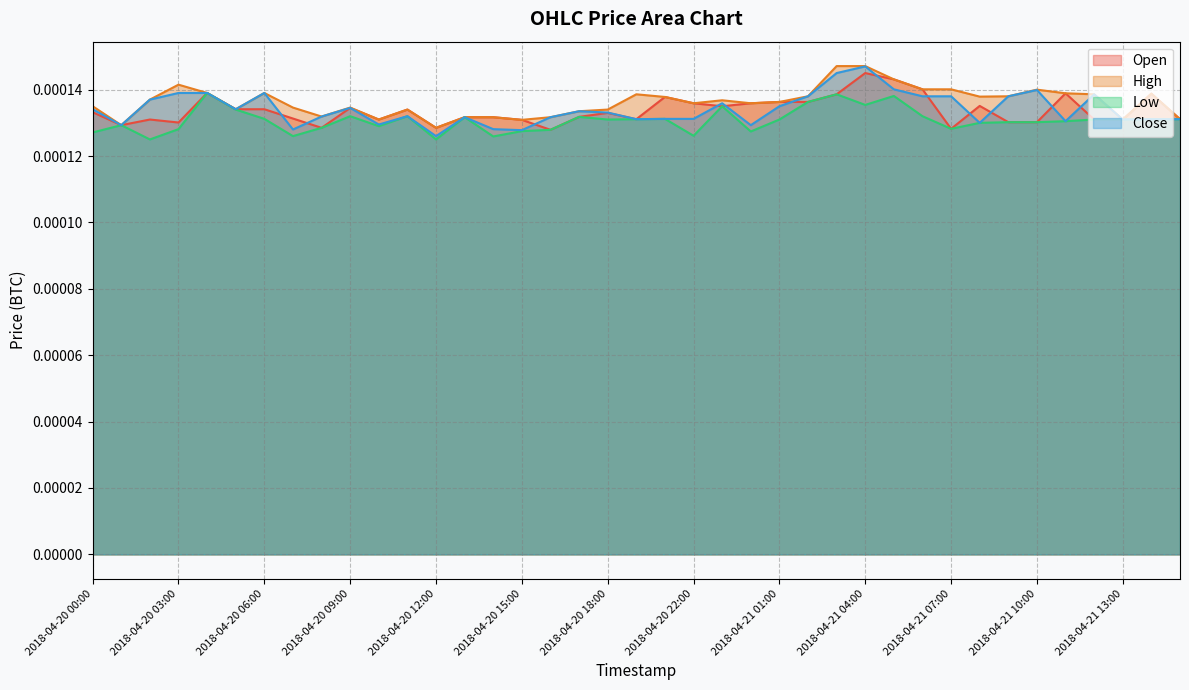

Between 2018-04-20 18:00 and 2018-04-21 04:00, which series saw the biggest shift?

Close